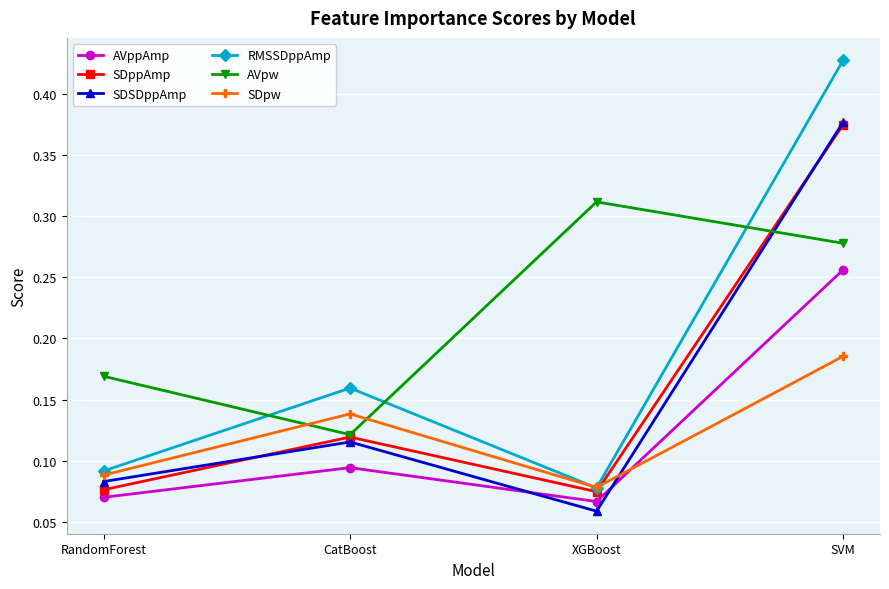

At how many categories does at least one series exceed 0?

4